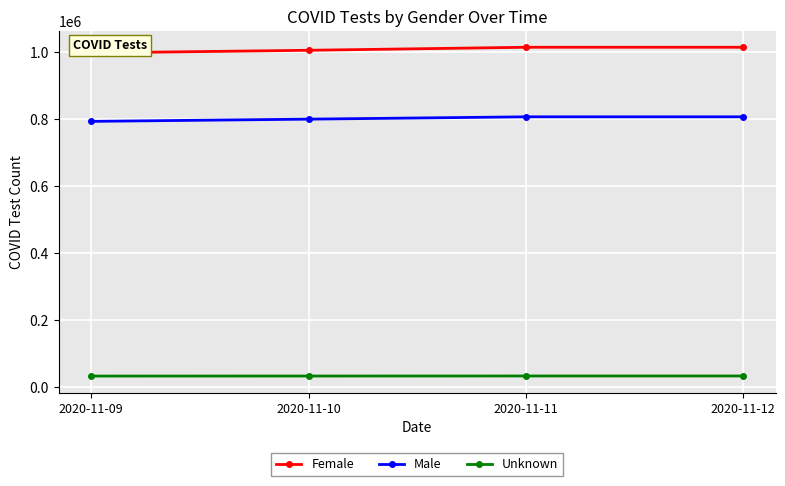

True or false: Female and Unknown cross at least once.

False